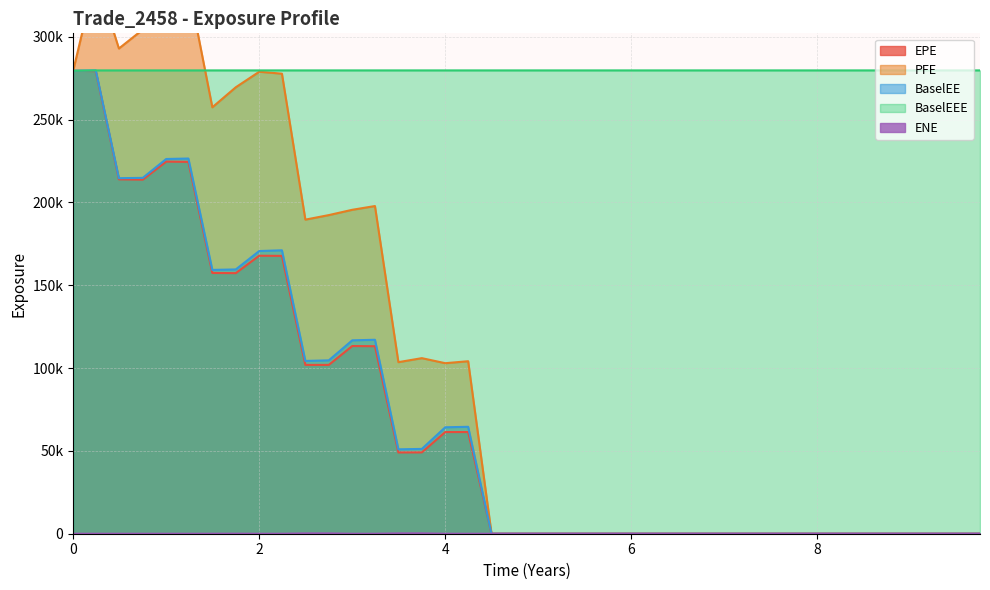

True or false: BaselEEE and BaselEE cross at least once.

False